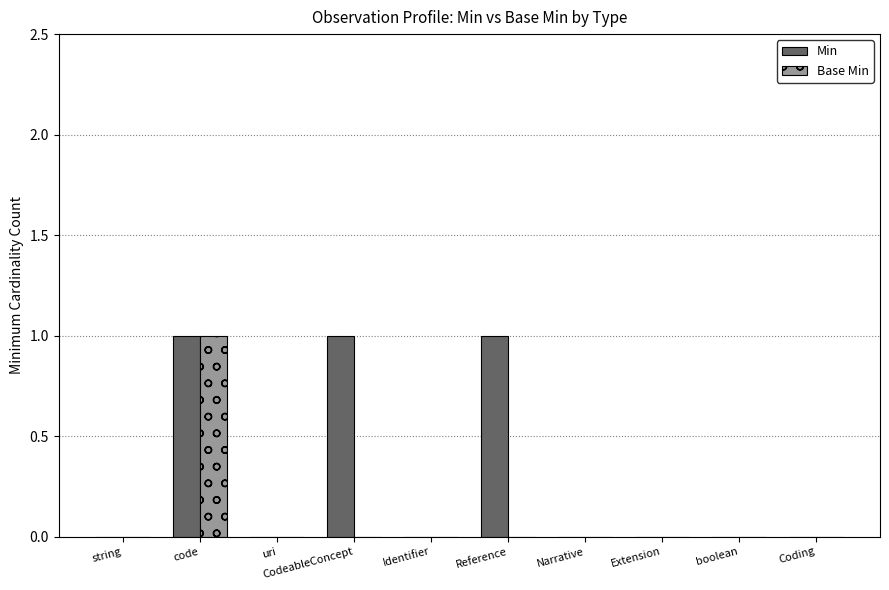

True or false: Min has a value of 1 at Narrative.

False